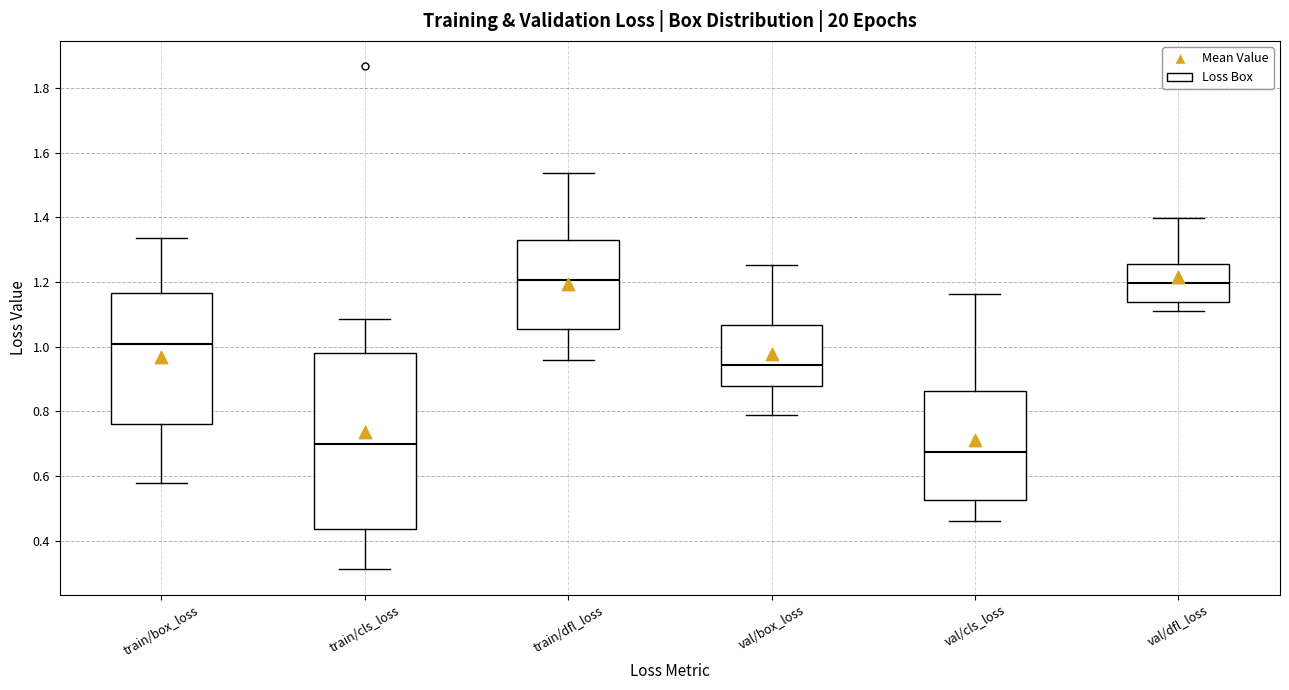

Reading left to right, transcribe this box plot: for each box, give where its median line is, the range the box spans, and where its two whiskers end, as read against the y-axis. The values are not printed on the chart, so give them approximately, as read against the axis.

train/box_loss: median 1.00, box 0.76 to 1.16, whiskers 0.58 to 1.34
train/cls_loss: median 0.70, box 0.44 to 0.98, whiskers 0.32 to 1.08
train/dfl_loss: median 1.20, box 1.06 to 1.34, whiskers 0.96 to 1.54
val/box_loss: median 0.94, box 0.88 to 1.06, whiskers 0.78 to 1.26
val/cls_loss: median 0.68, box 0.52 to 0.86, whiskers 0.46 to 1.16
val/dfl_loss: median 1.20, box 1.14 to 1.26, whiskers 1.12 to 1.40